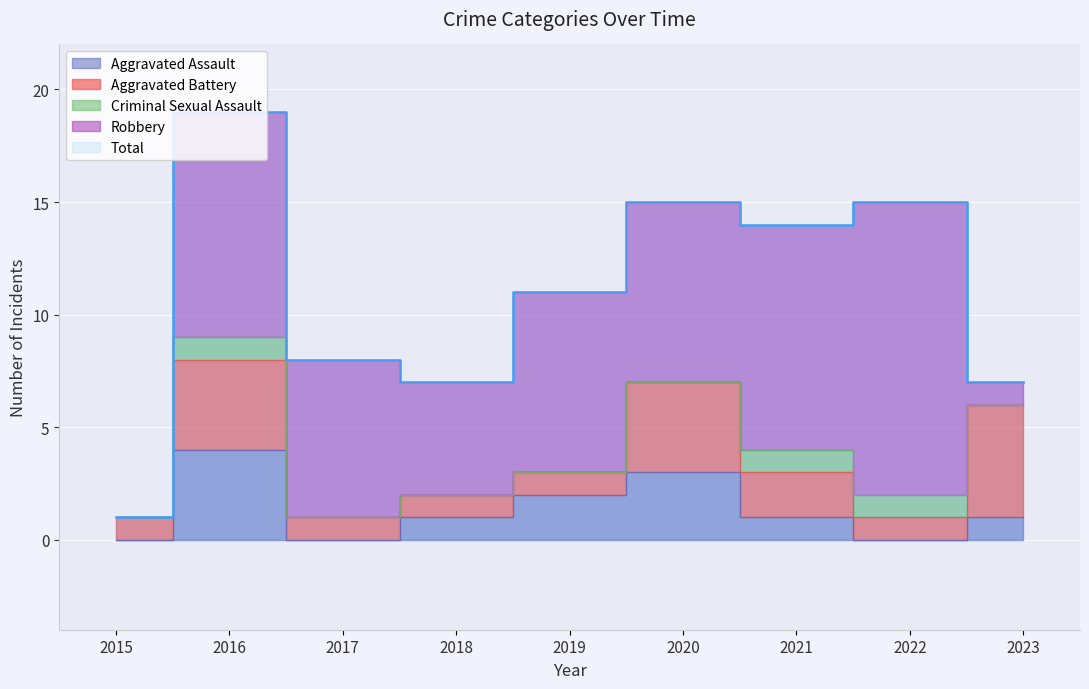

Reading left to right, transcribe all the data shown in this chart.

Aggravated Assault: 0	4	0	1	2	3	1	0	1
Aggravated Battery: 1	4	1	1	1	4	2	1	5
Criminal Sexual Assault: 0	1	0	0	0	0	1	1	0
Robbery: 0	10	7	5	8	8	10	13	1
Total: 1	19	8	7	11	15	14	15	7